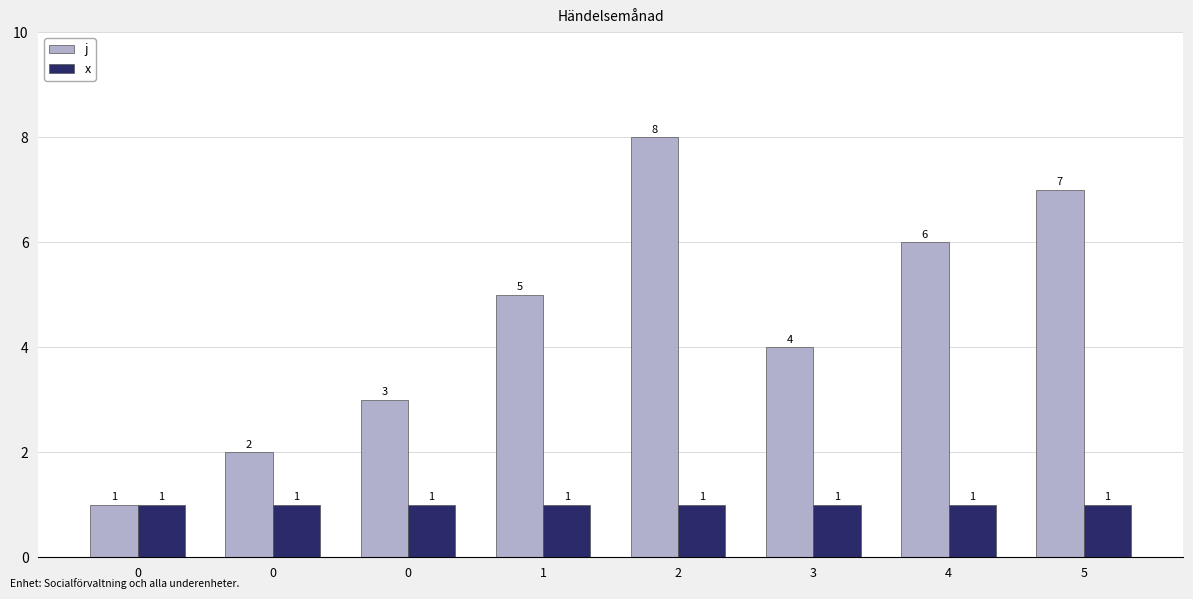

What is the difference between the j values at 1 and 0?

2